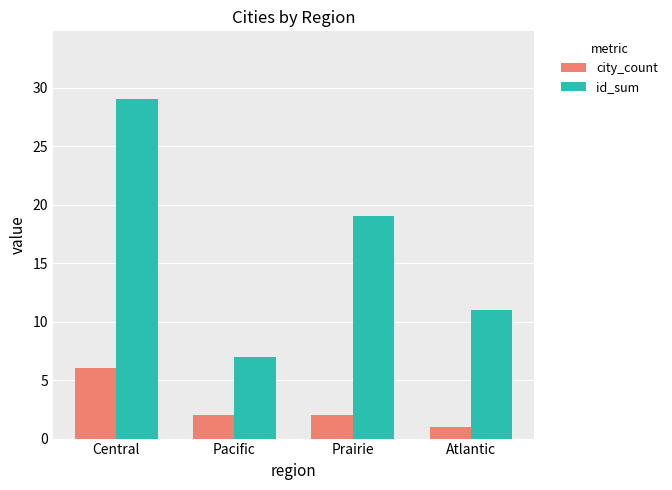

At how many categories does at least one series exceed 12?

2